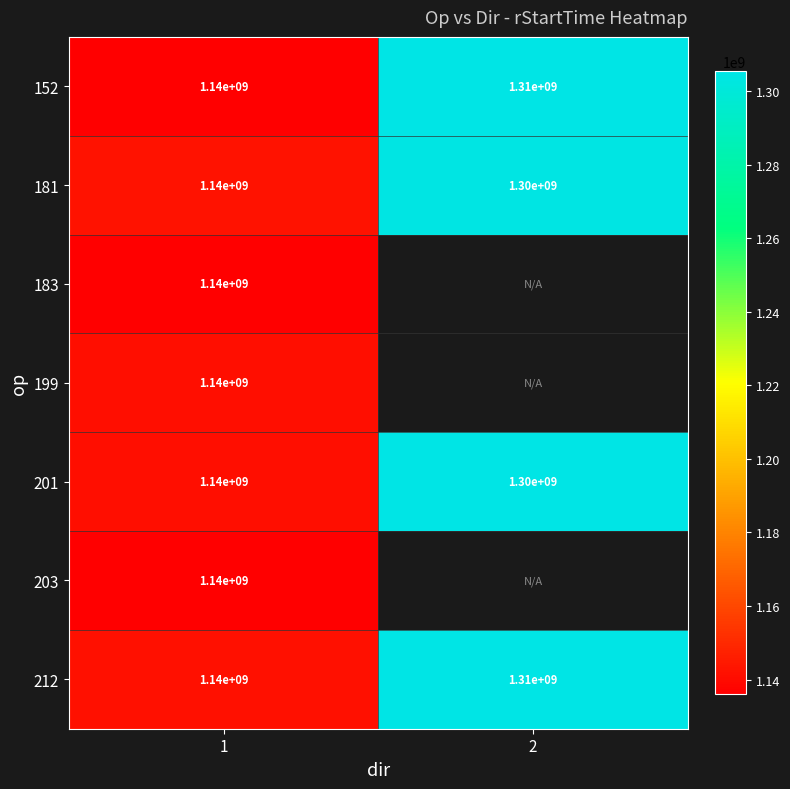

What is the maximum value shown in the chart?

1305330073.0